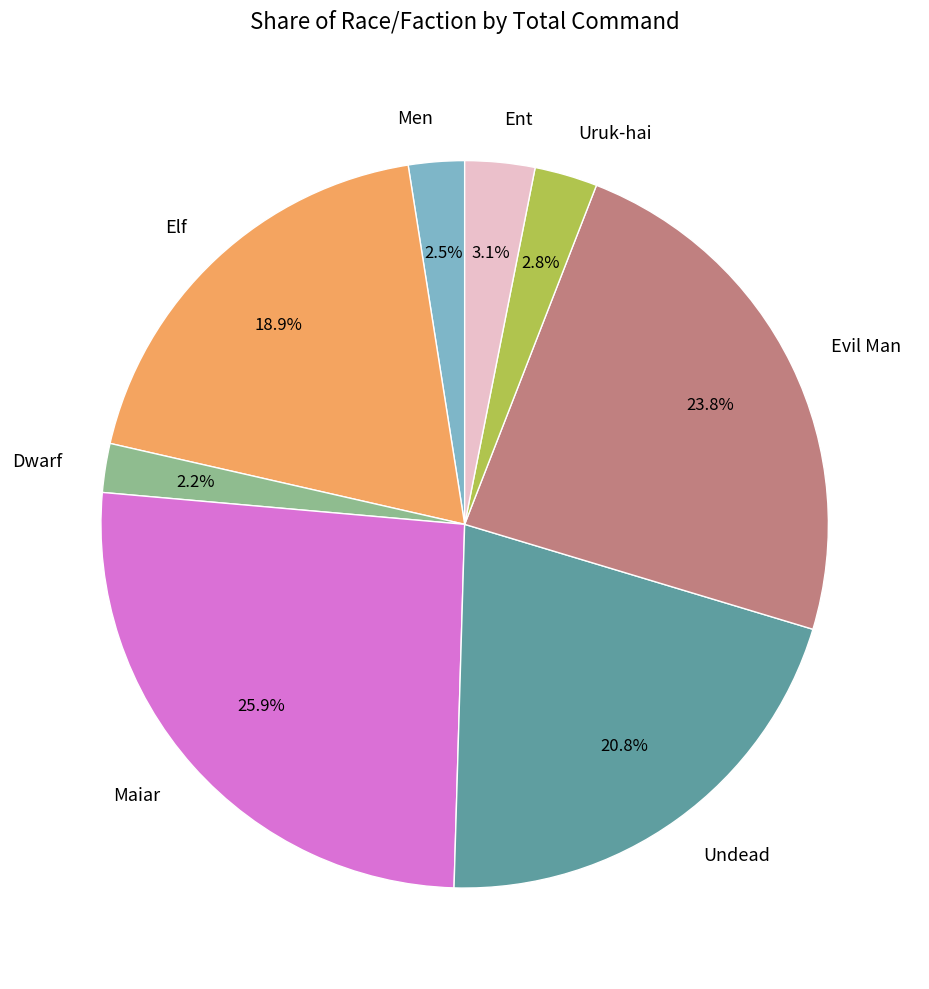

Which category has the biggest portion of the pie?

Maiar